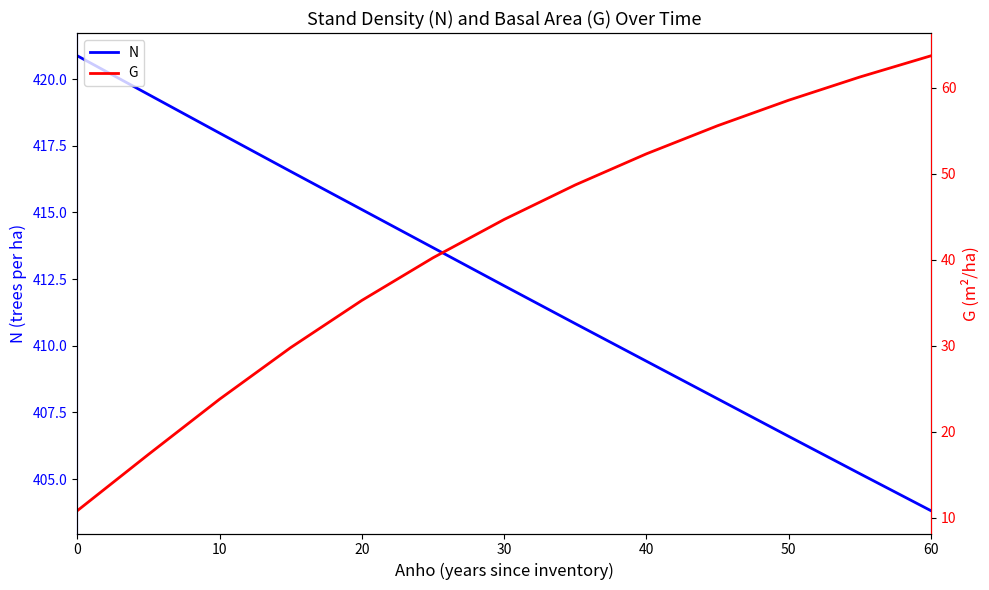

What is the minimum value shown in the chart?

10.8